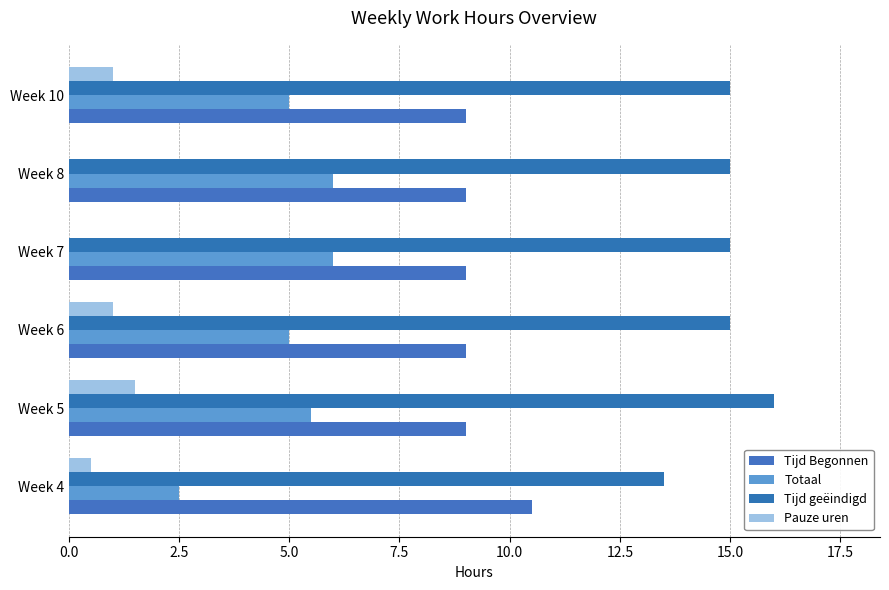

What is the difference between the second highest and minimum values in the Pauze uren series?

1.0